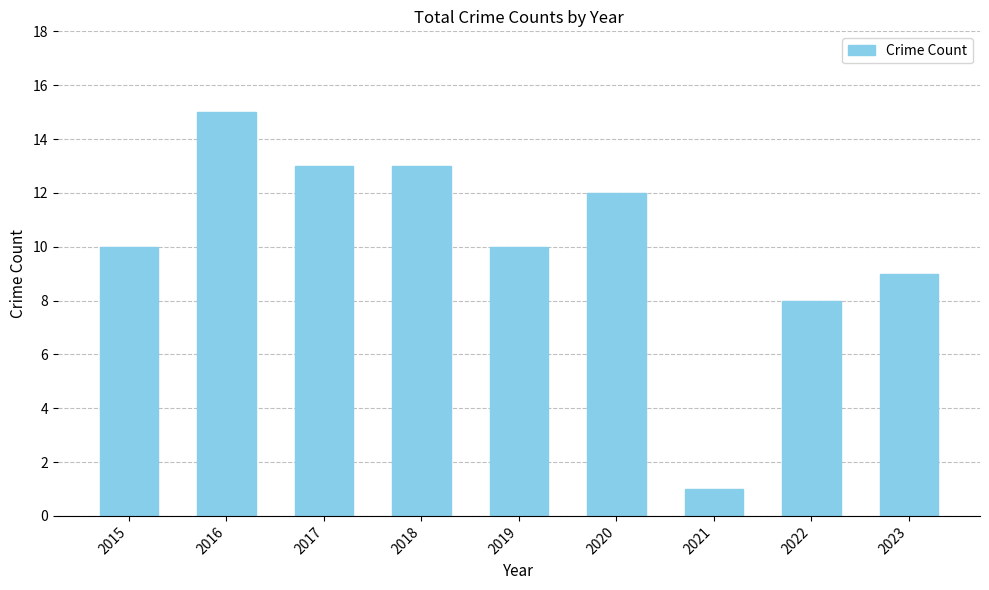

What is the value of the 5th bar from the left?

10